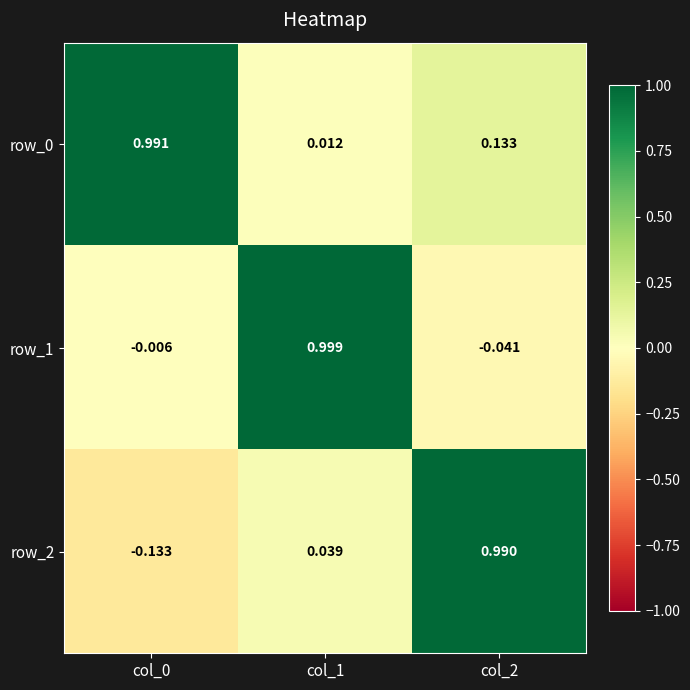

How many values in the row_1 series are below 0?

2